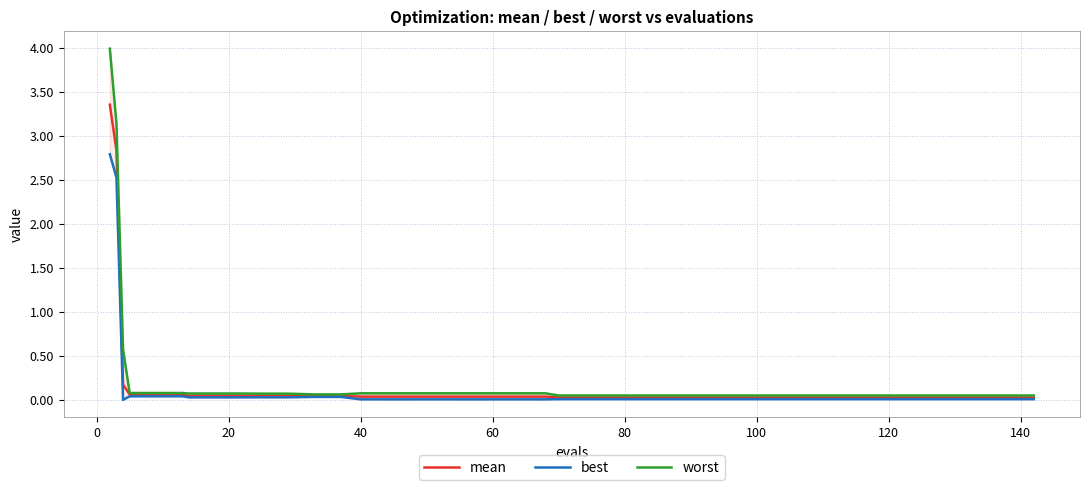

Is this an area chart (filled region under the line)?

No